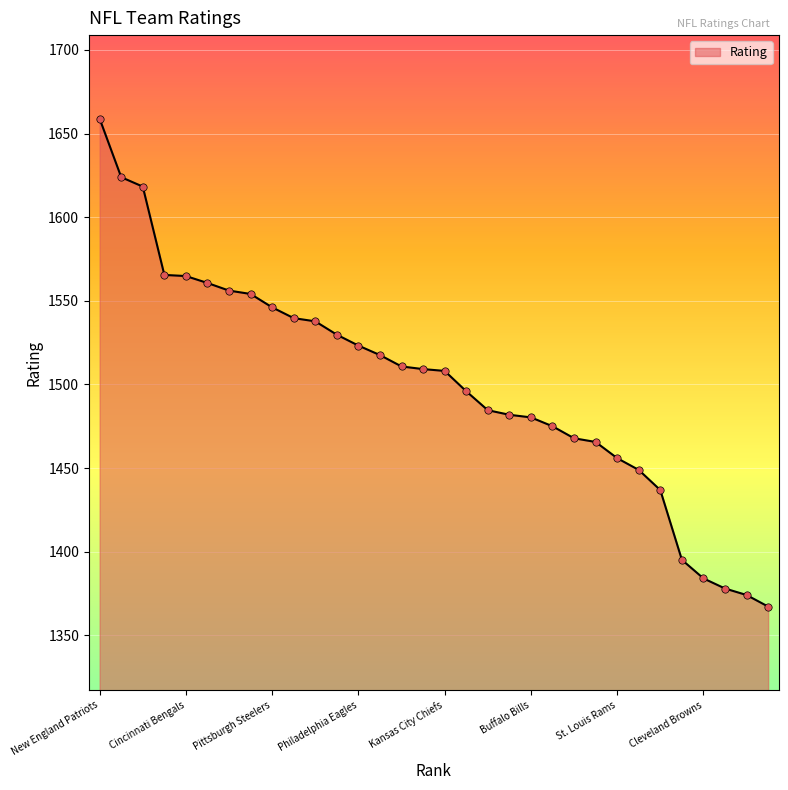

What is the difference between the maximum and minimum values?

291.7